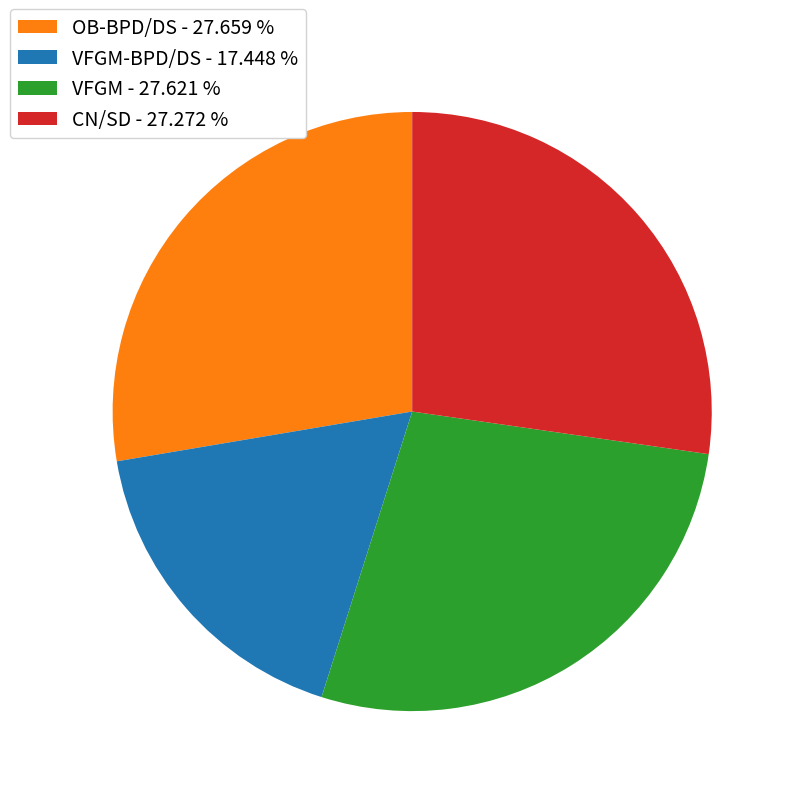

Is there a majority slice in this chart?

No